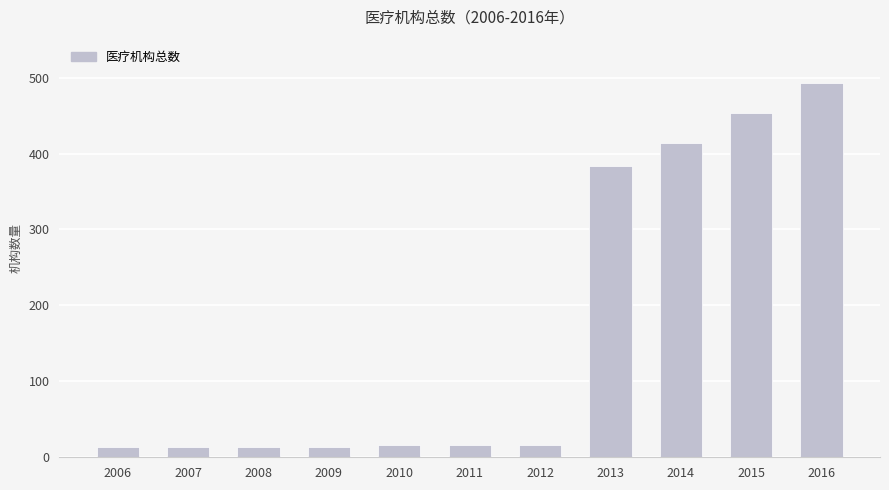

What is the value of the 8th bar from the left?

383